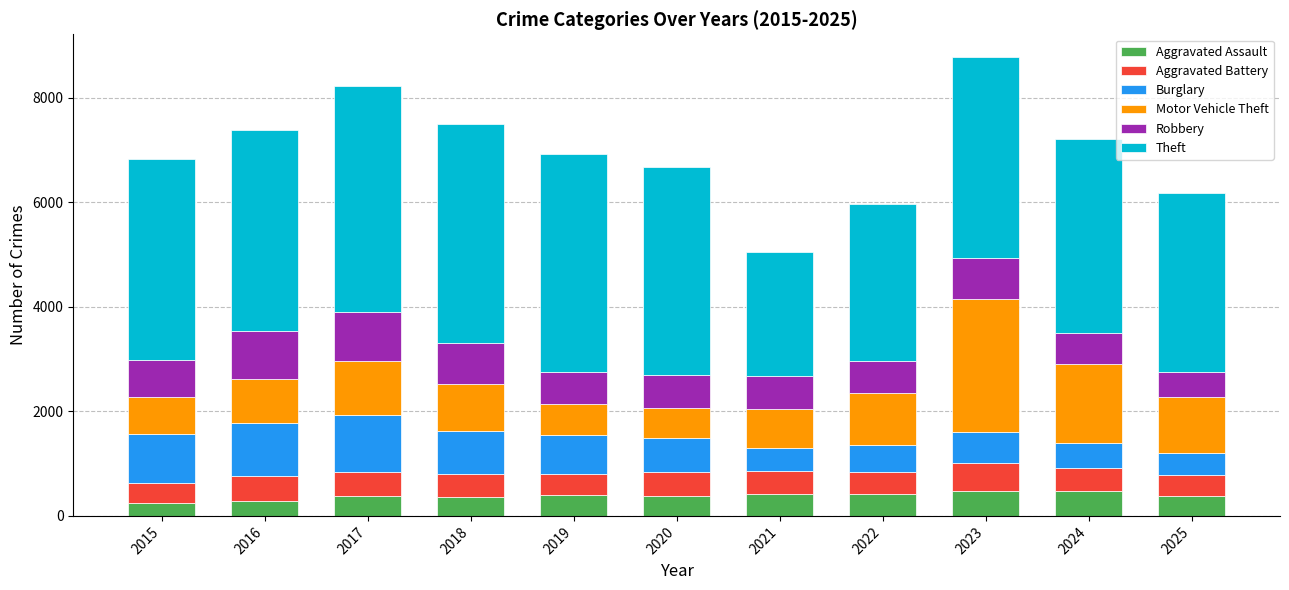

How many series are shown in this chart?

6